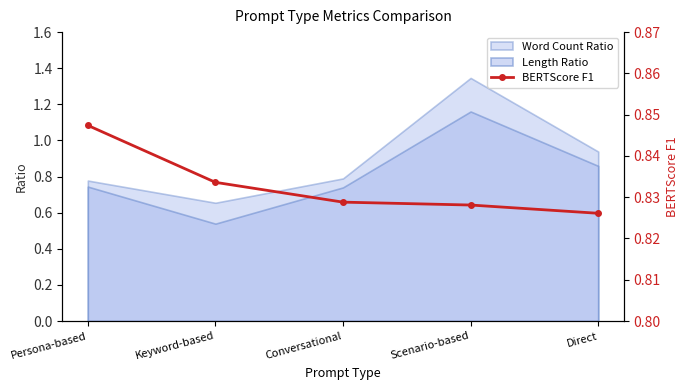

Is it true that Word Count Ratio equals 2.3 at Scenario-based?

False